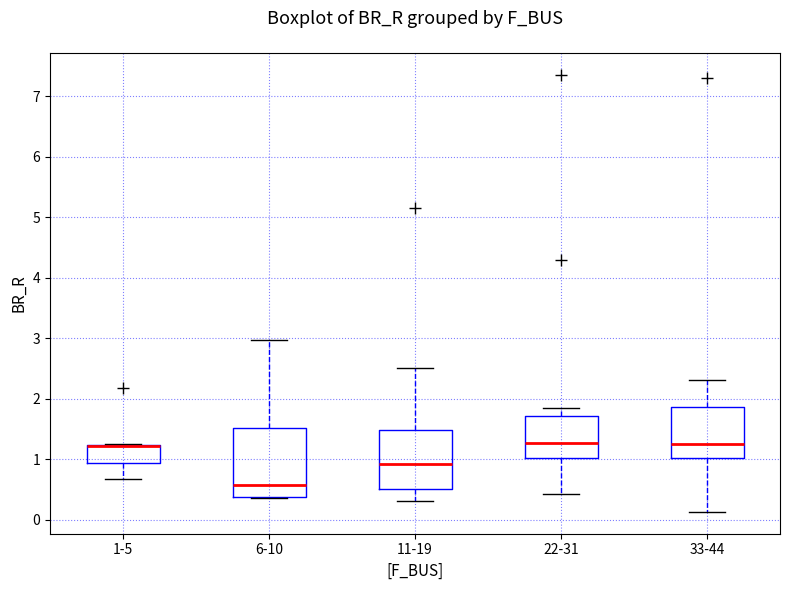

Which box is the tallest, from its lower edge to its upper edge?

6-10